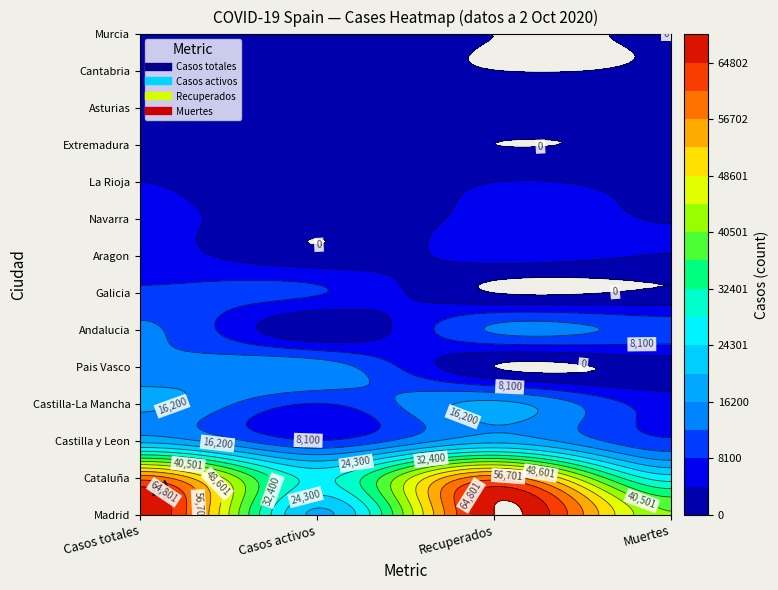

What is the sum of the Pais Vasco values at 2 and 1?

14646